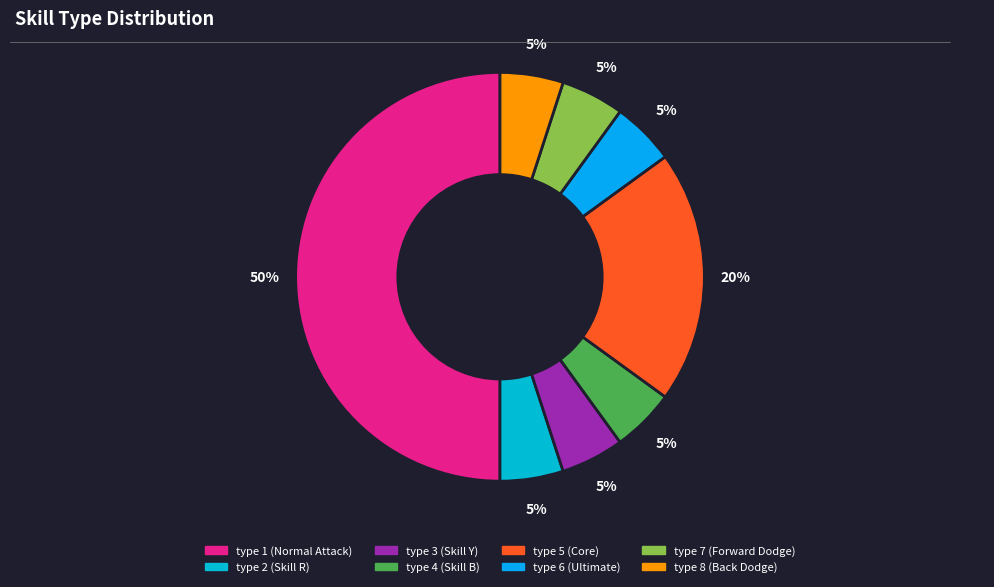

How many slices are in this pie chart?

8